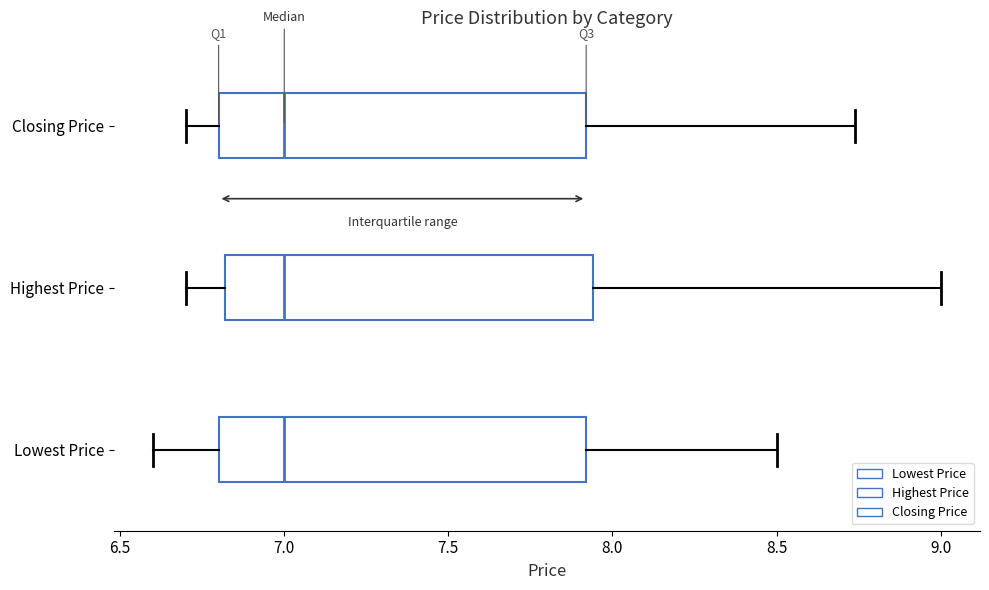

Reading bottom to top, read every box against the x-axis: the position of its median line, the range the box covers, and the ends of its whiskers. The values are not printed on the chart, so give them approximately, as read against the axis.

Lowest Price: median 7.00, box 6.80 to 7.90, whiskers 6.60 to 8.50
Highest Price: median 7.00, box 6.80 to 7.95, whiskers 6.70 to 9.00
Closing Price: median 7.00, box 6.80 to 7.90, whiskers 6.70 to 8.75